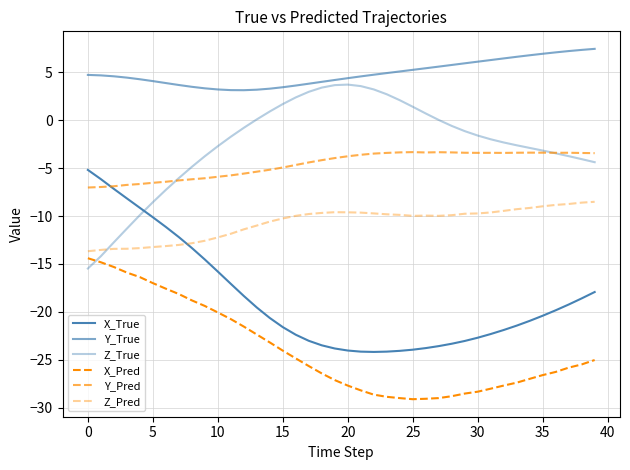

Does the chart display data point markers on the line(s)?

No